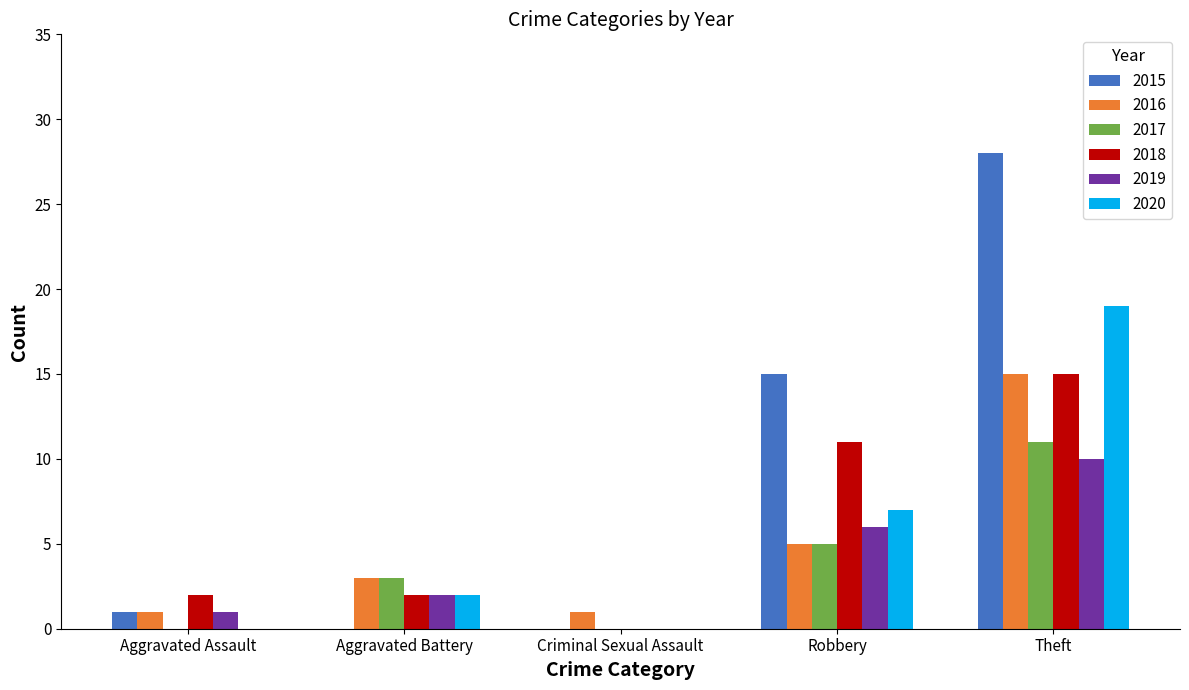

At which category is the sum across all series the highest?

Theft